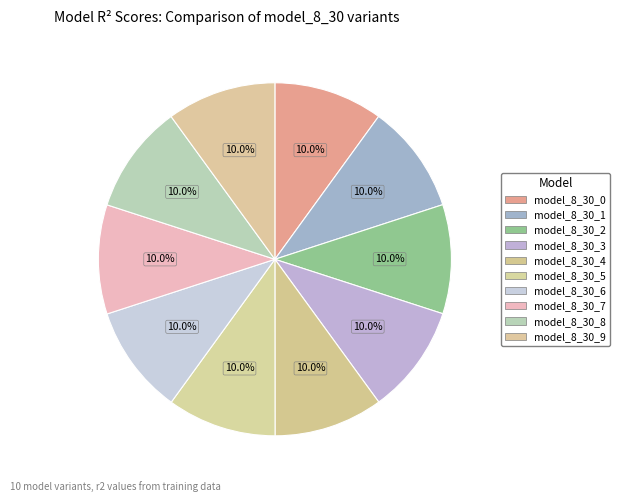

Count the number of slices in the pie.

10